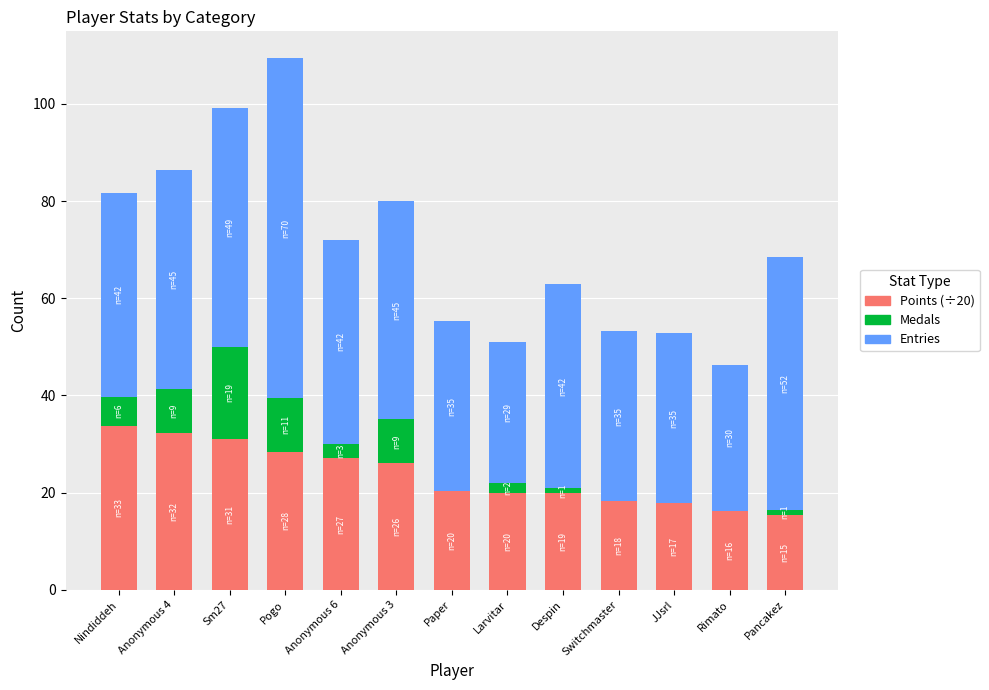

At which category is the sum across all series the highest?

Pogo